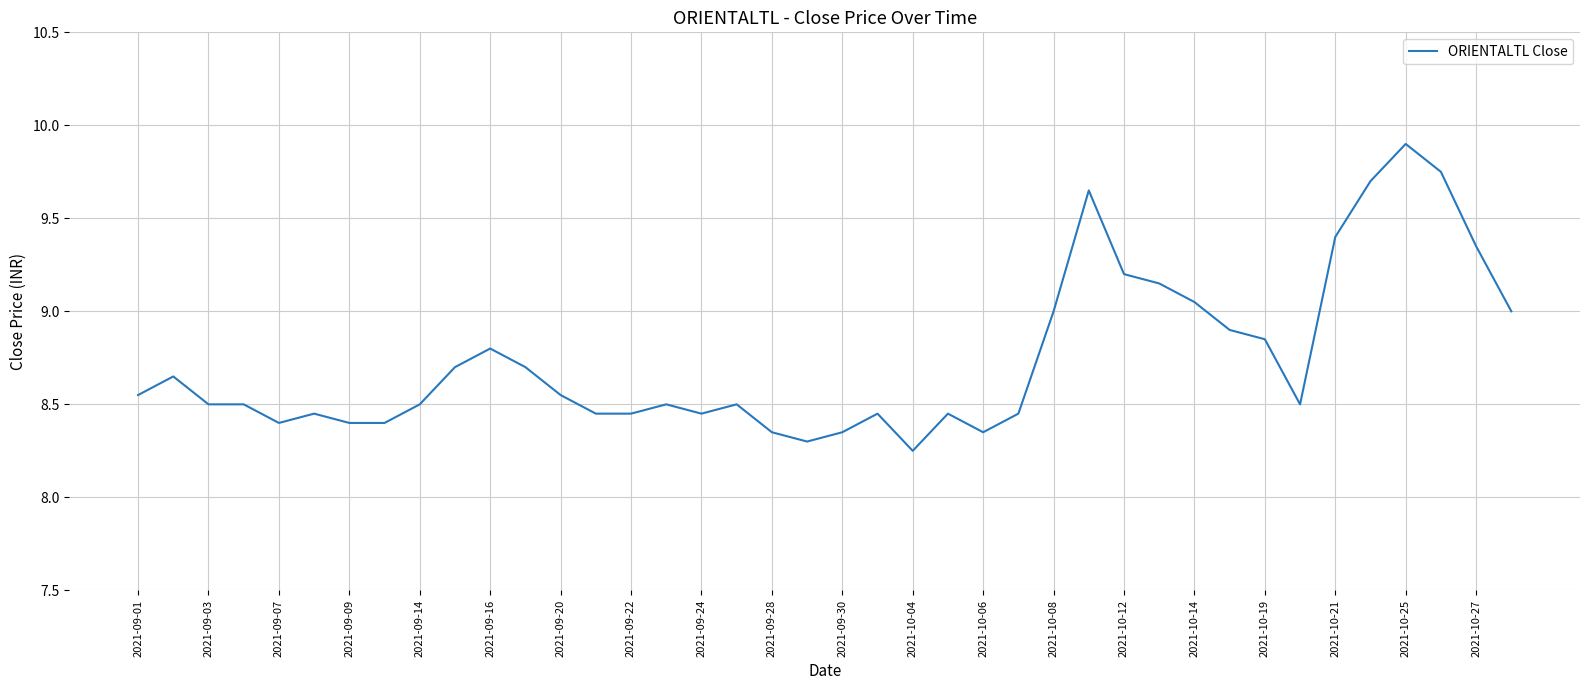

What is the maximum value shown in the chart?

9.9